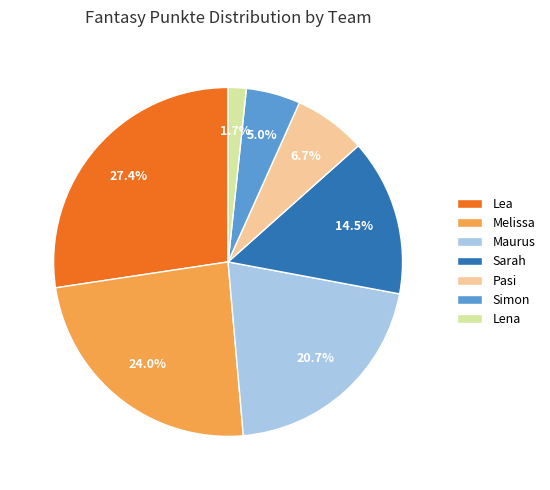

To the nearest percent, what is the combined percentage of Lea and Maurus?

48%